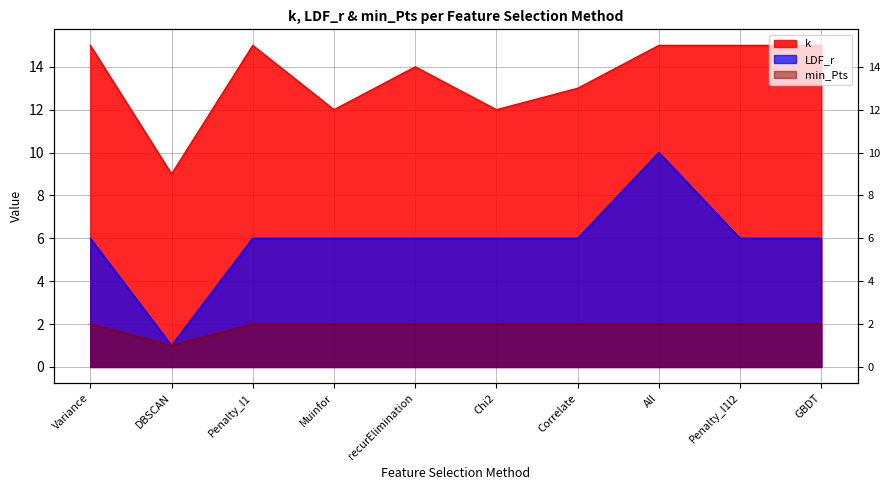

What are all the series names shown in the legend?

k, LDF_r, min_Pts